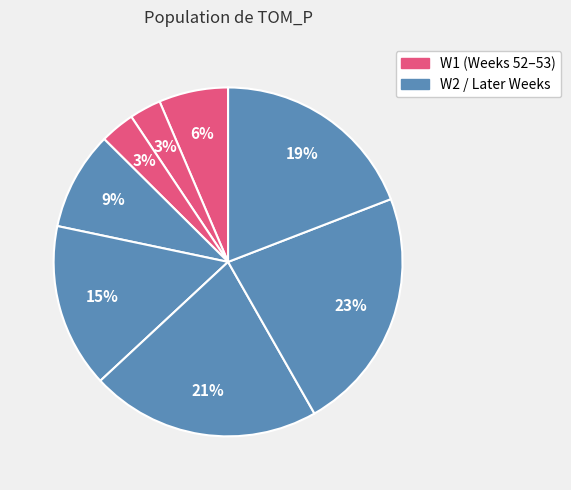

How many segments does this pie chart have?

8